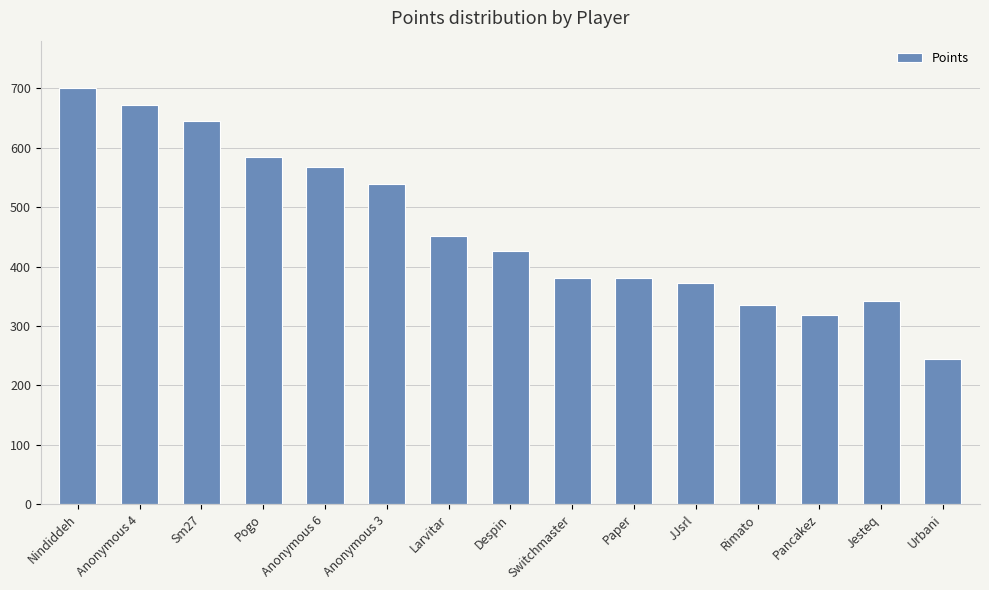

Does the chart contain any negative values?

No